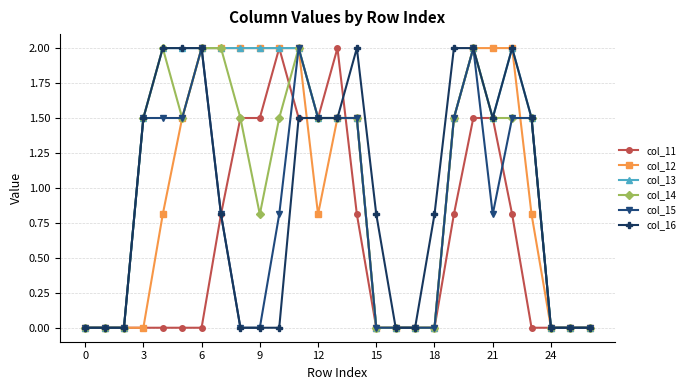

Reading left to right, what are all the values shown in this chart?

col_11: 0.0	0.0	0.0	0.0	0.0	0.0	0.0	0.8	1.5	1.5	2.0	1.5	1.5	2.0	0.8	0.0	0.0	0.0	0.0	0.8	1.5	1.5	0.8	0.0	0.0	0.0	0.0
col_12: 0.0	0.0	0.0	0.0	0.8	1.5	2.0	2.0	2.0	2.0	2.0	2.0	0.8	1.5	1.5	0.0	0.0	0.0	0.0	1.5	2.0	2.0	2.0	0.8	0.0	0.0	0.0
col_13: 0.0	0.0	0.0	1.5	2.0	2.0	2.0	2.0	2.0	2.0	2.0	2.0	1.5	1.5	1.5	0.0	0.0	0.0	0.0	1.5	2.0	1.5	2.0	1.5	0.0	0.0	0.0
col_14: 0.0	0.0	0.0	1.5	2.0	1.5	2.0	2.0	1.5	0.8	1.5	2.0	1.5	1.5	1.5	0.0	0.0	0.0	0.0	1.5	2.0	1.5	1.5	1.5	0.0	0.0	0.0
col_15: 0.0	0.0	0.0	1.5	1.5	1.5	2.0	0.8	0.0	0.0	0.8	2.0	1.5	1.5	1.5	0.0	0.0	0.0	0.0	1.5	2.0	0.8	1.5	1.5	0.0	0.0	0.0
col_16: 0.0	0.0	0.0	1.5	2.0	2.0	2.0	0.8	0.0	0.0	0.0	1.5	1.5	1.5	2.0	0.8	0.0	0.0	0.8	2.0	2.0	1.5	2.0	1.5	0.0	0.0	0.0